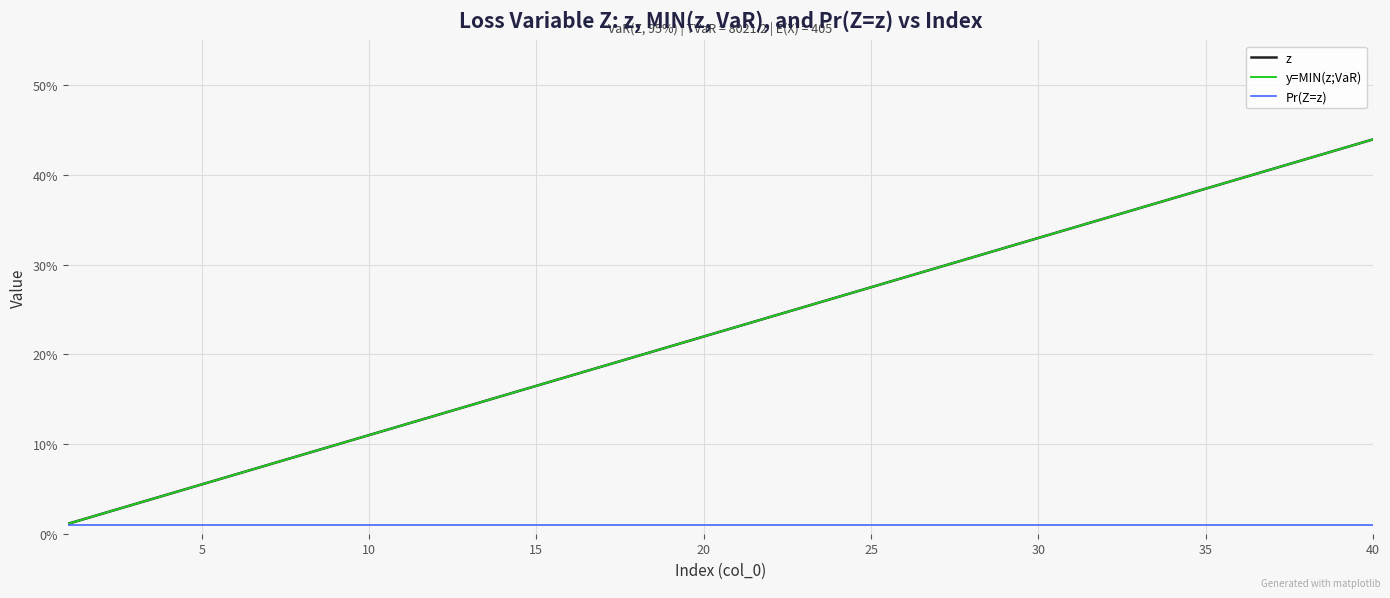

True or false: Pr(Z=z) and z intersect in this chart.

False